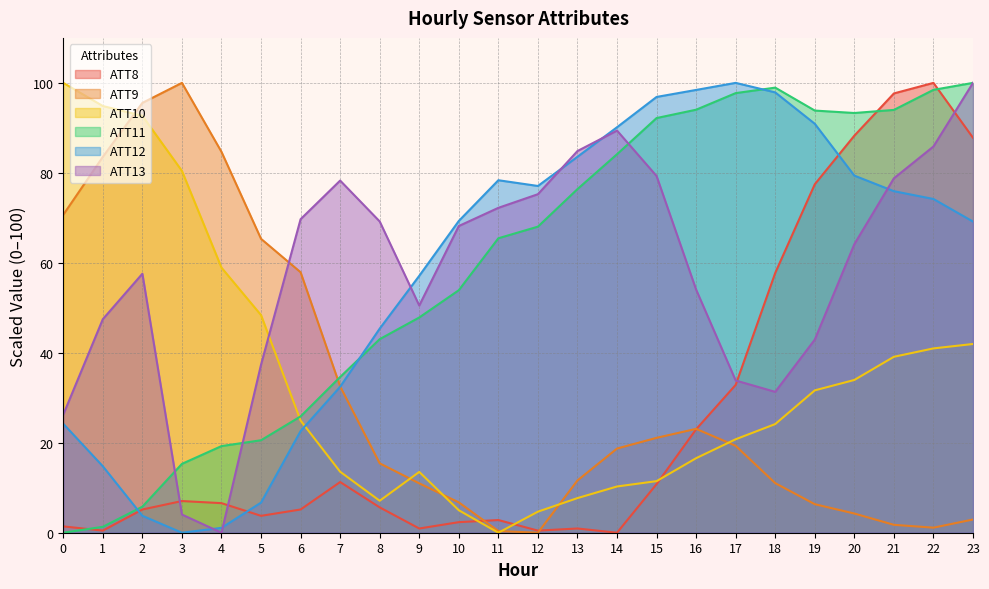

What are all the series names shown in the legend?

ATT8, ATT9, ATT10, ATT11, ATT12, ATT13